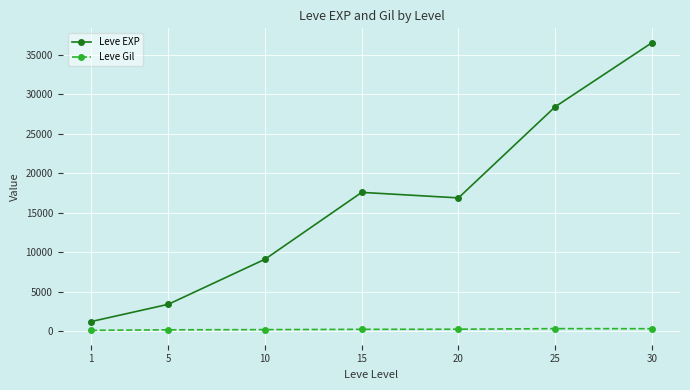

True or false: Leve Gil and Leve EXP cross at least once.

False